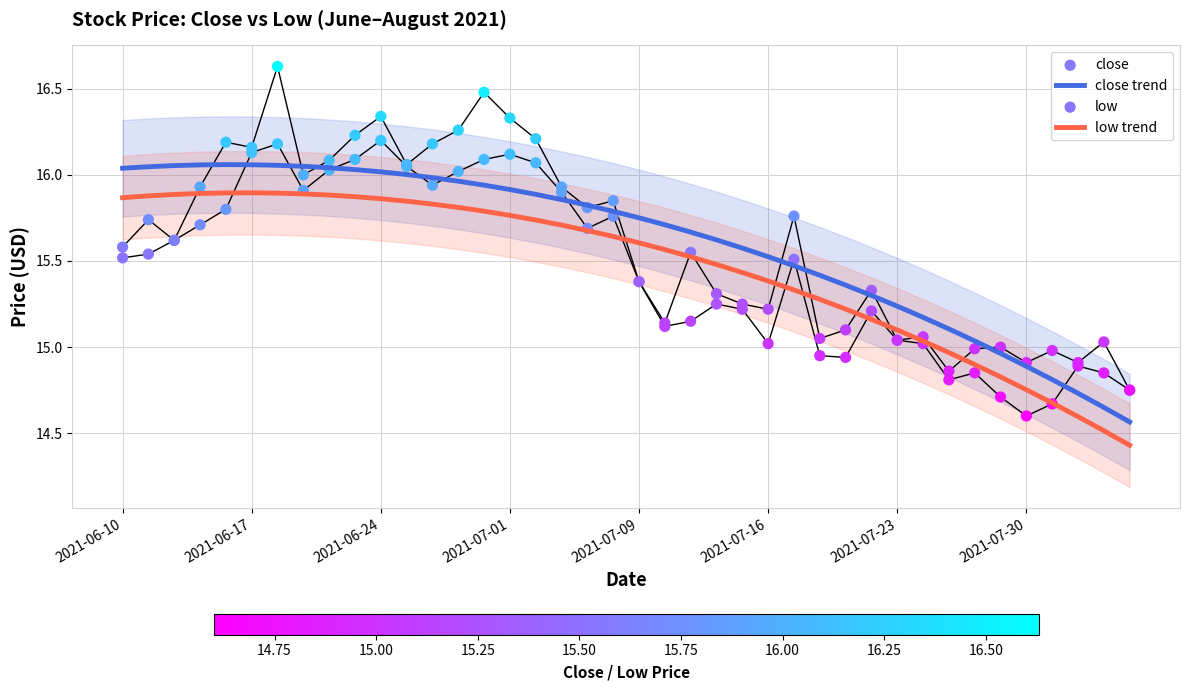

Which series has the largest total across all categories?

close